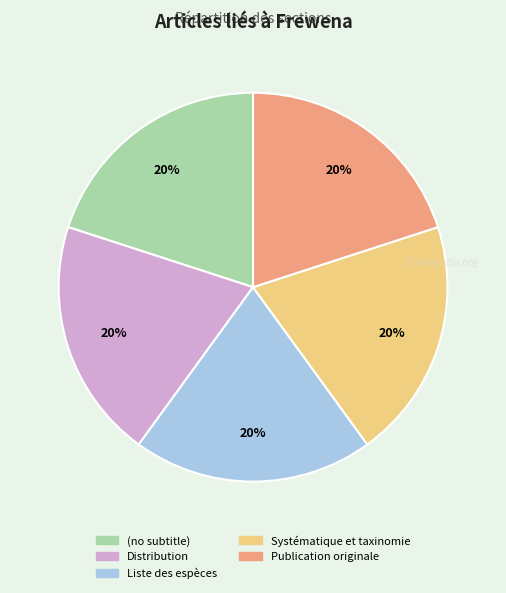

Approximately how many times larger is the value at Liste des espèces compared to Publication originale?

1.0